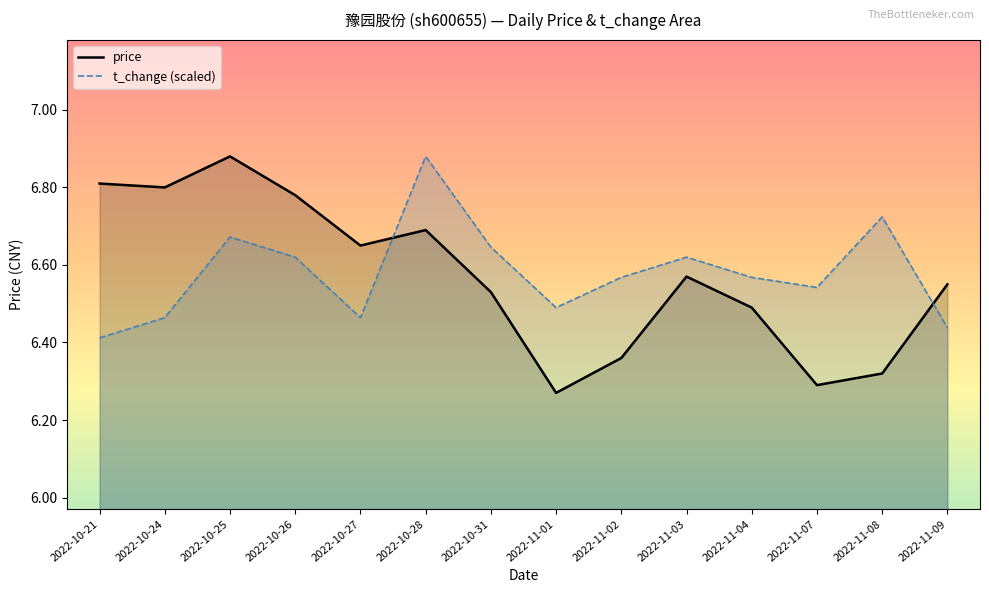

Reading left to right, list all the values displayed in this chart.

price: 2022-10-21=6.8	2022-10-24=6.8	2022-10-25=6.9	2022-10-26=6.8	2022-10-27=6.7	2022-10-28=6.7	2022-10-31=6.5	2022-11-01=6.3	2022-11-02=6.4	2022-11-03=6.6	2022-11-04=6.5	2022-11-07=6.3	2022-11-08=6.3	2022-11-09=6.5
t_change (scaled): 2022-10-21=6.4	2022-10-24=6.5	2022-10-25=6.7	2022-10-26=6.6	2022-10-27=6.5	2022-10-28=6.9	2022-10-31=6.6	2022-11-01=6.5	2022-11-02=6.6	2022-11-03=6.6	2022-11-04=6.6	2022-11-07=6.5	2022-11-08=6.7	2022-11-09=6.4